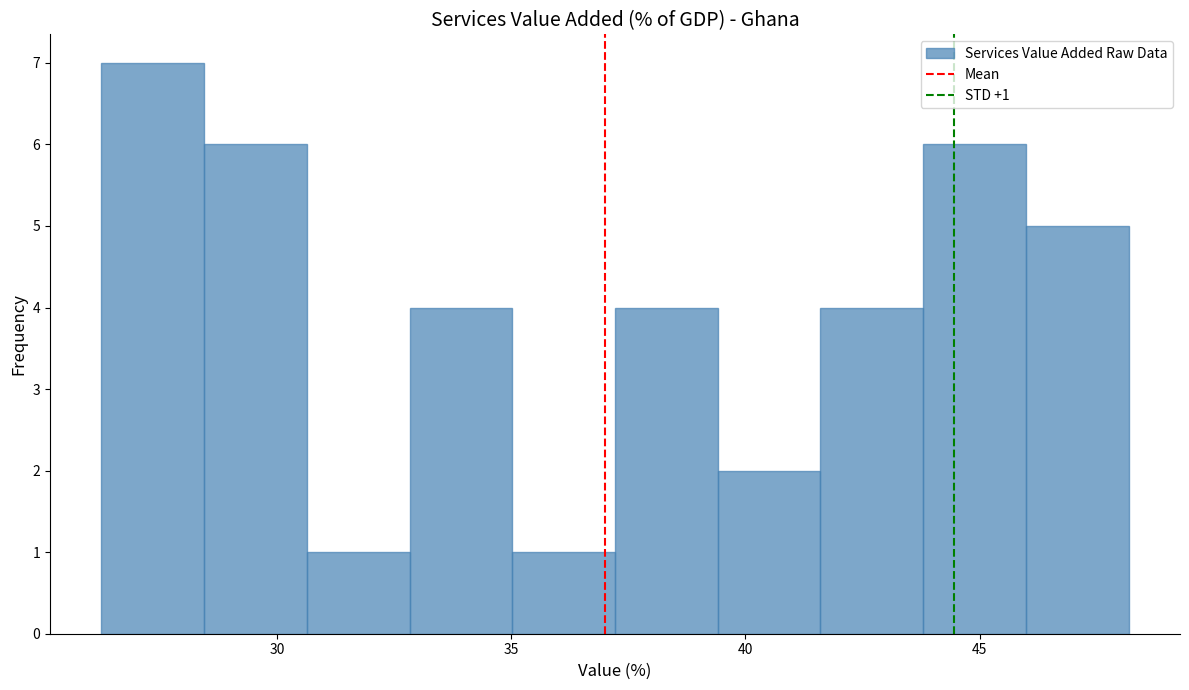

Over which range of the x-axis is the bar tallest?

26.0 to 28.5